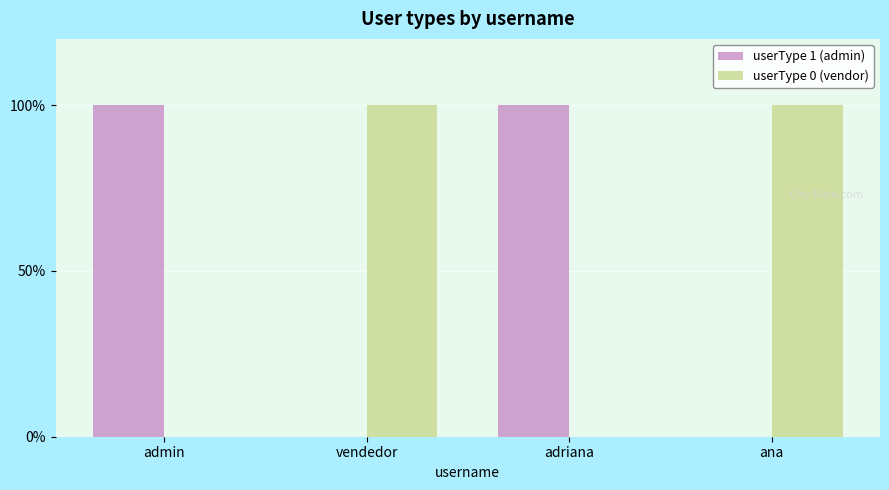

What position from the right is admin?

4